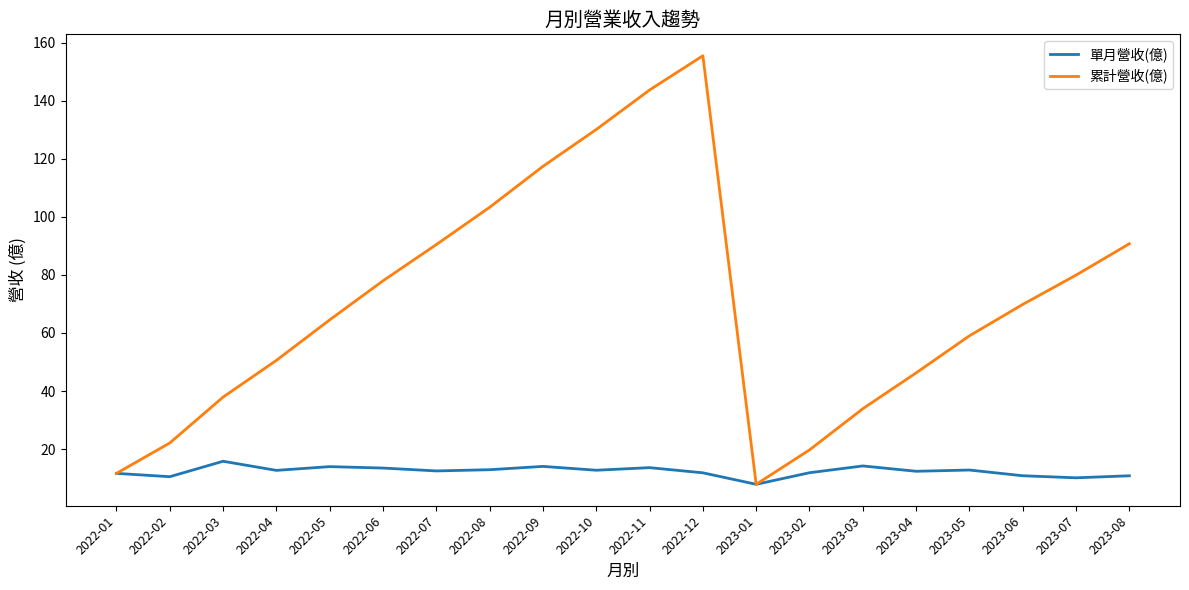

Between 2022-03 and 2022-11, which series saw the biggest shift?

累計營收(億)